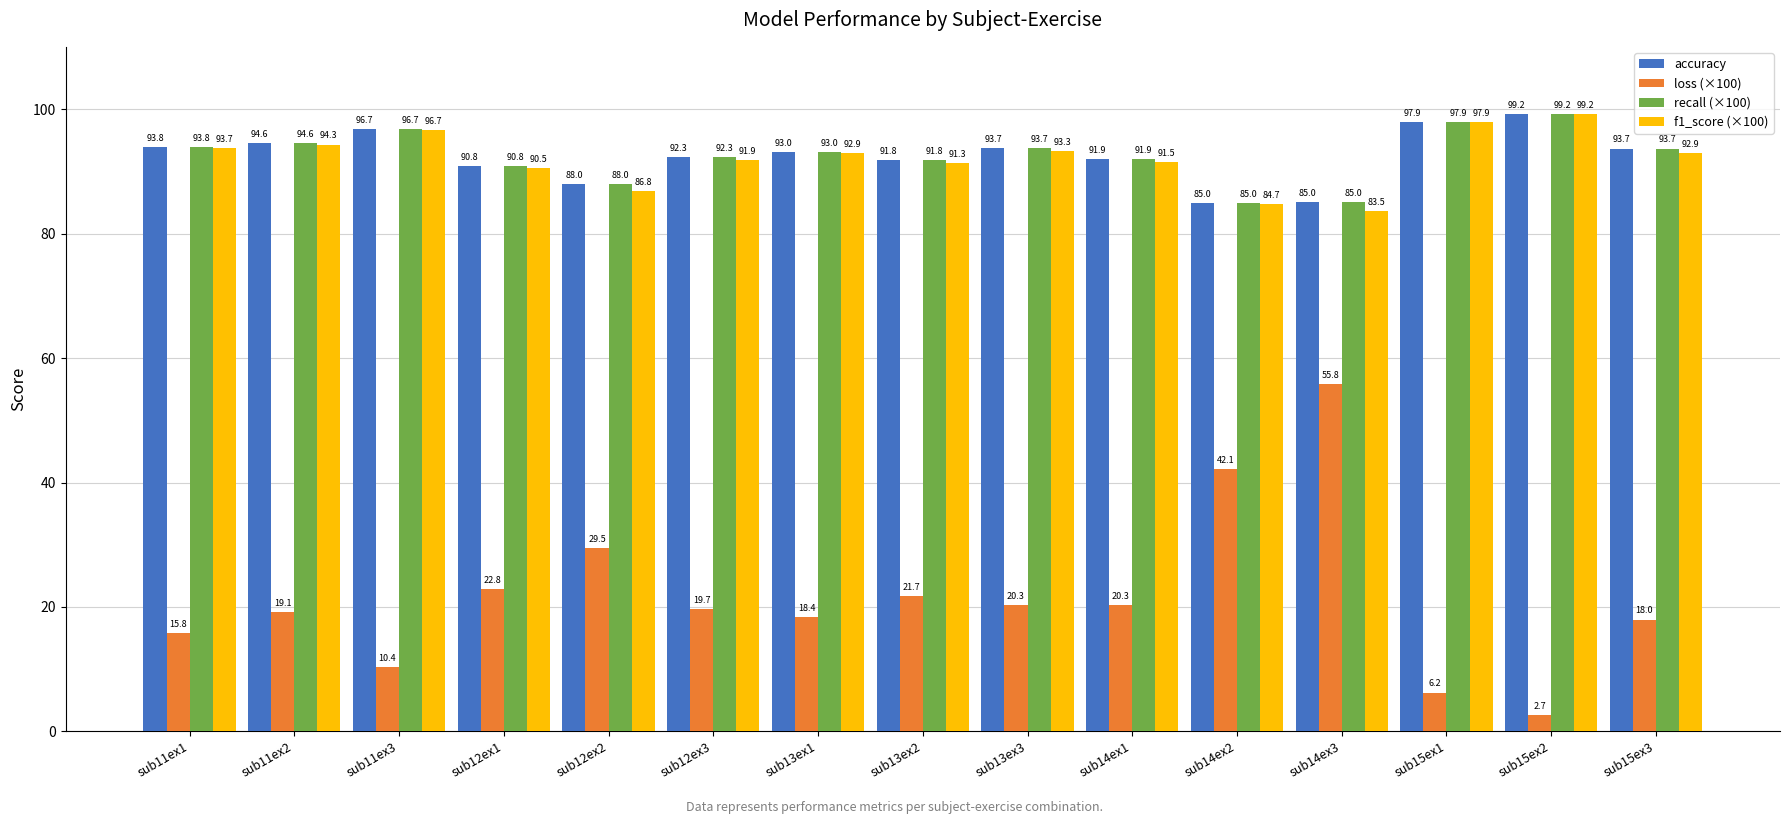

Between sub13ex2 and sub15ex2, which series saw the biggest shift?

loss (×100)